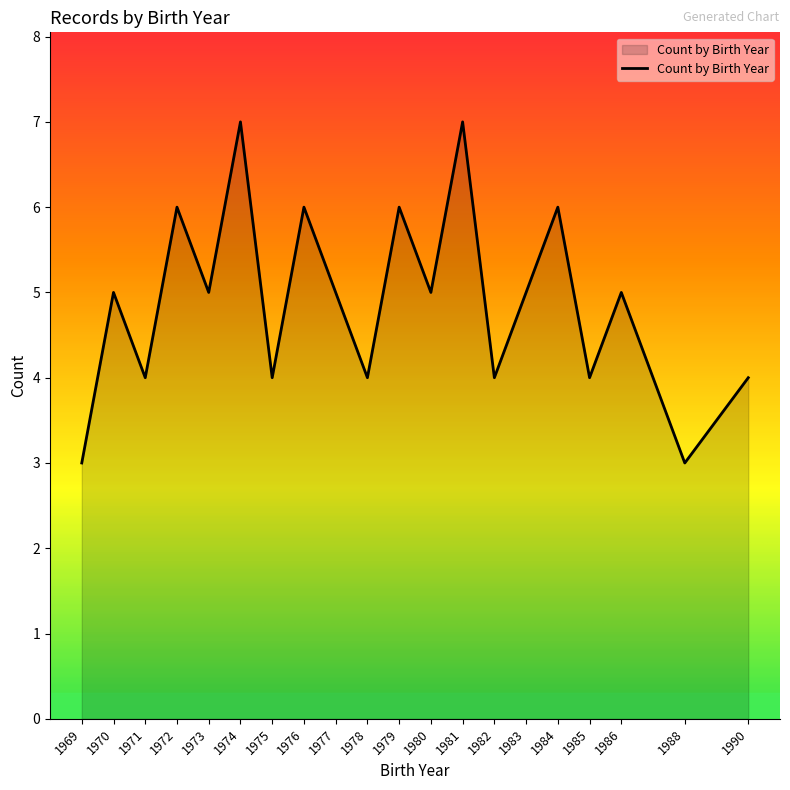

Approximately how many times larger is the value at 1985 compared to 1976?

0.7